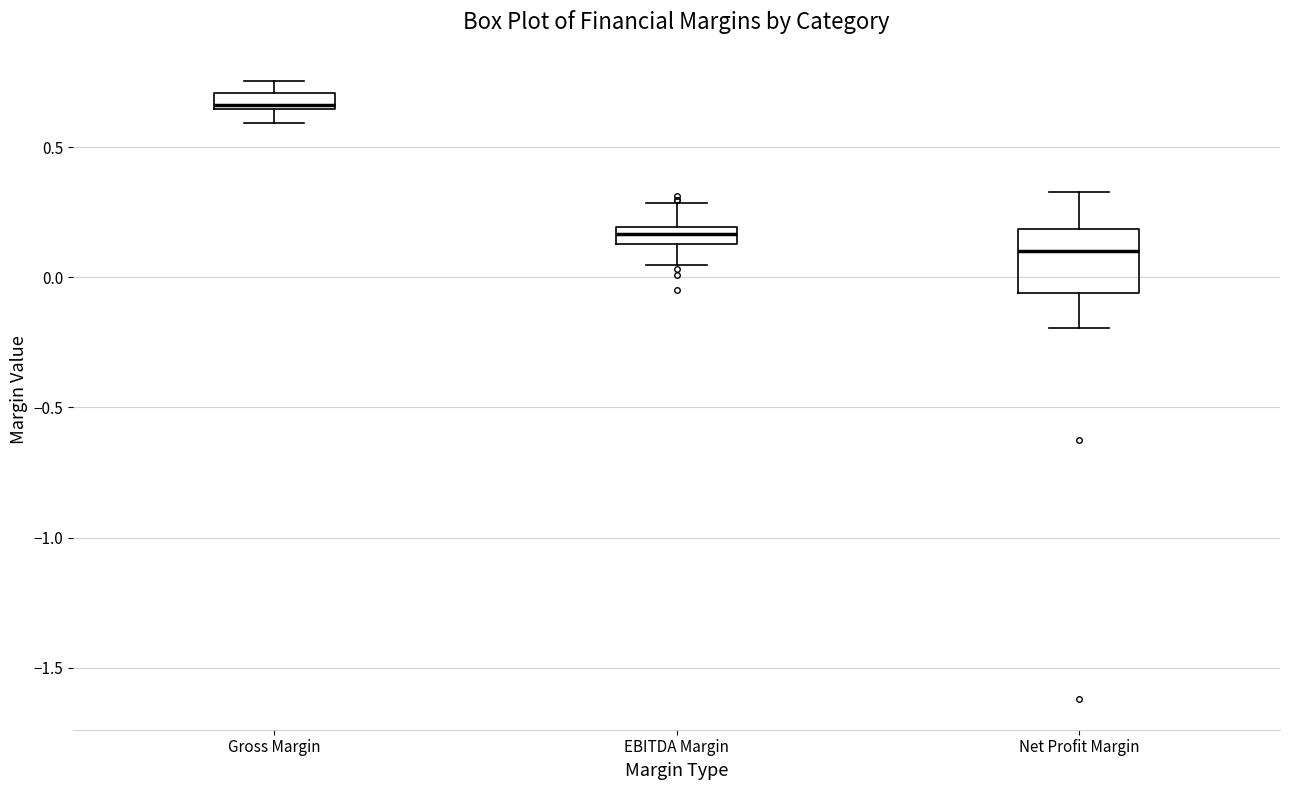

Where does the lower whisker of the box for EBITDA Margin end on the y-axis? The values are not printed on the chart, so give them approximately, as read against the axis.

0.05